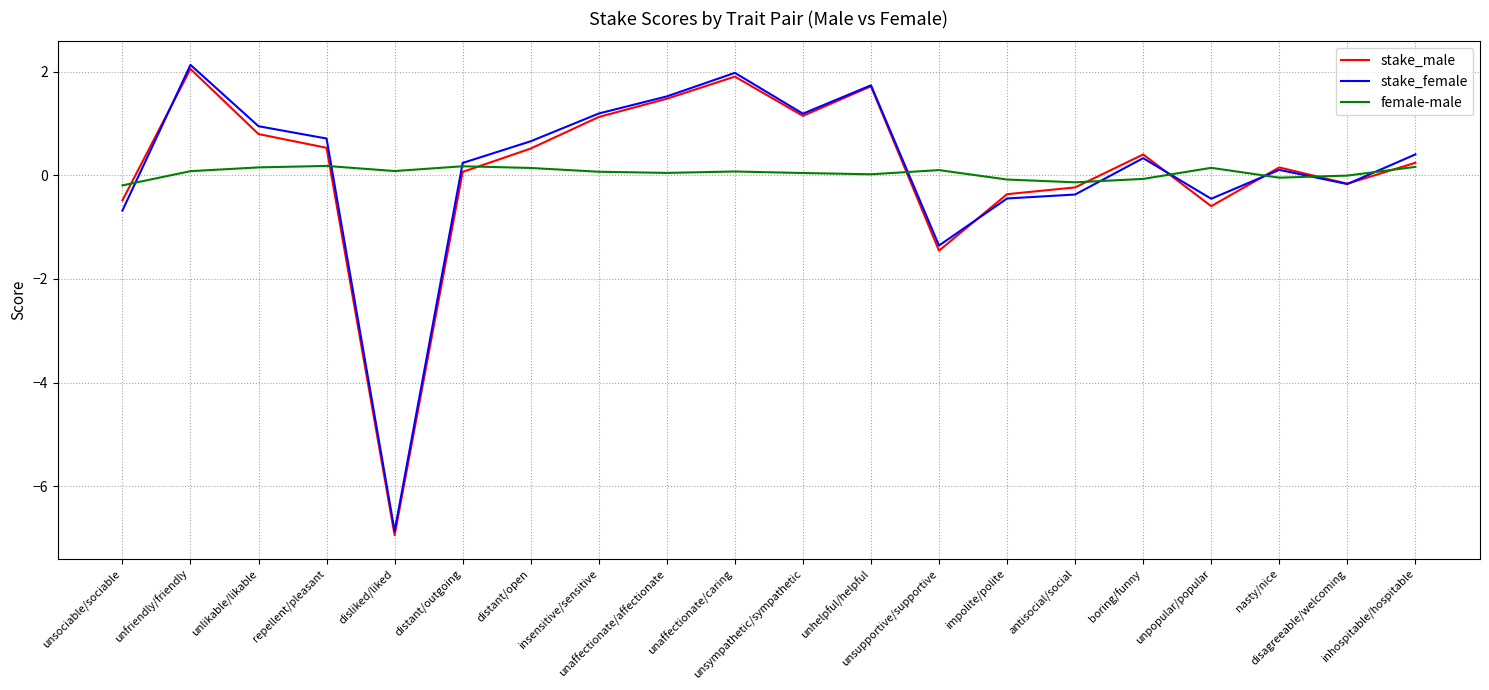

What is the approximate value of female-male at distant/open?

0.1